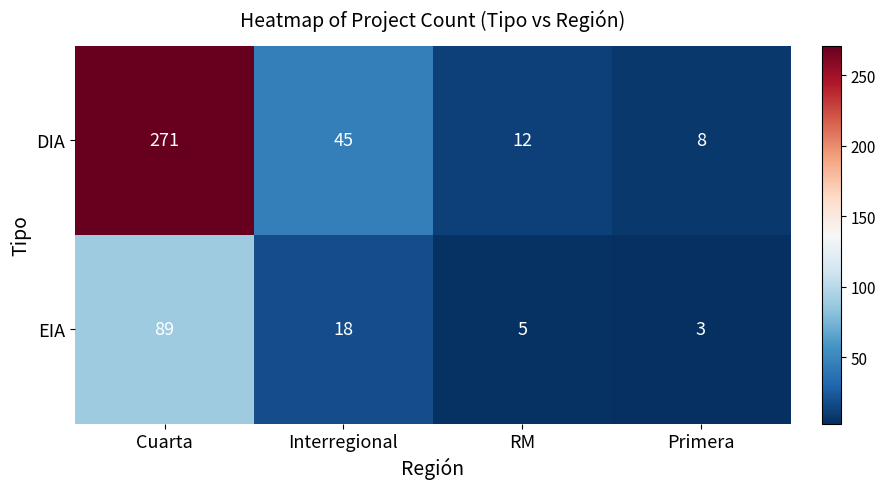

What is the approximate value of EIA at Interregional, to the nearest 10?

20